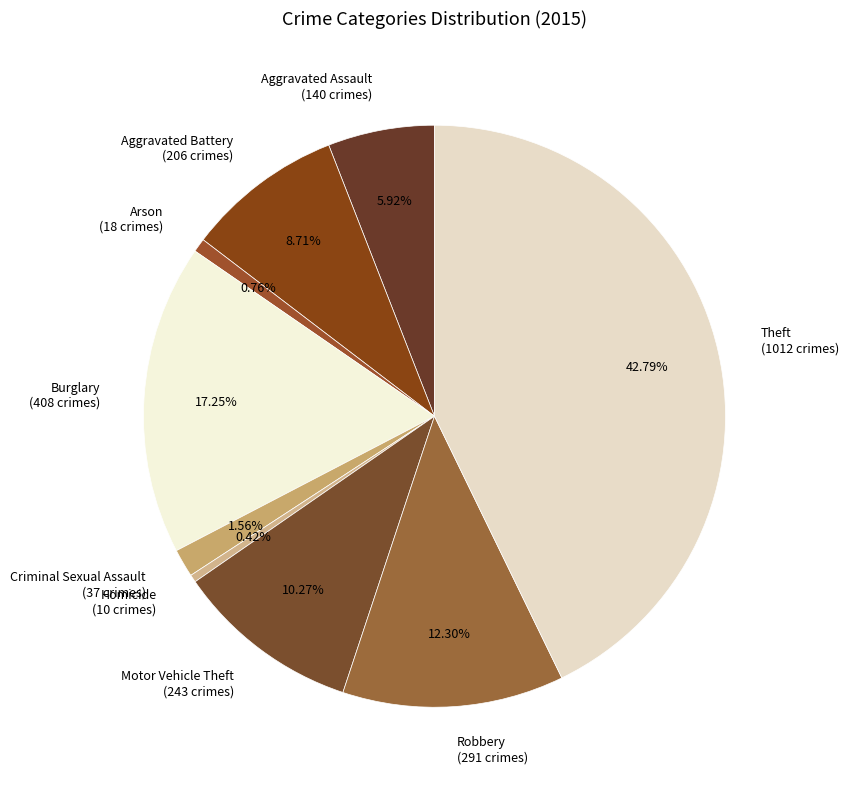

What is the largest slice in the pie chart?

Theft